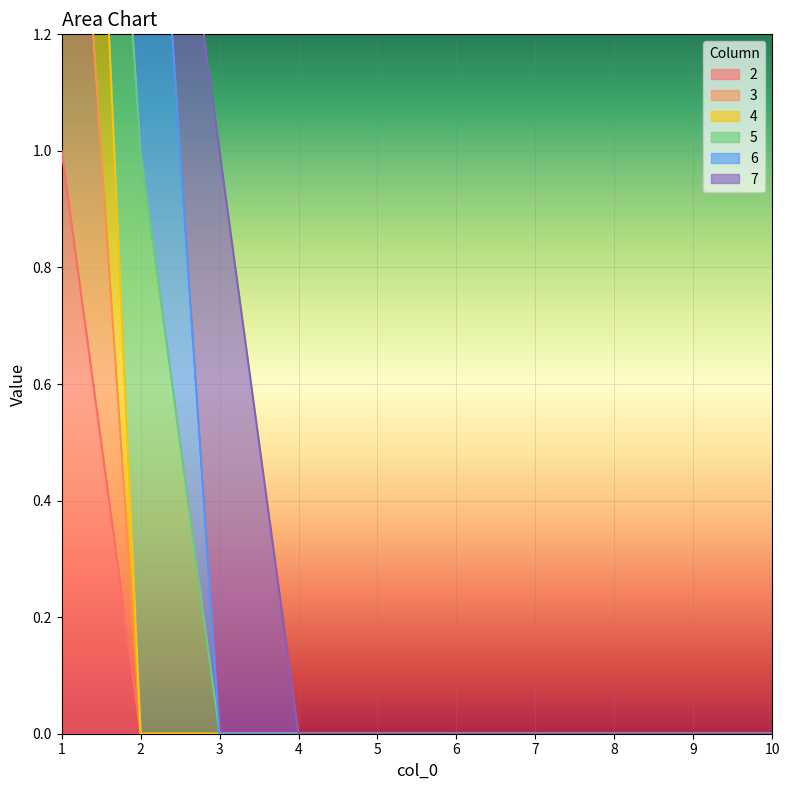

At how many categories does at least one series exceed 2?

1